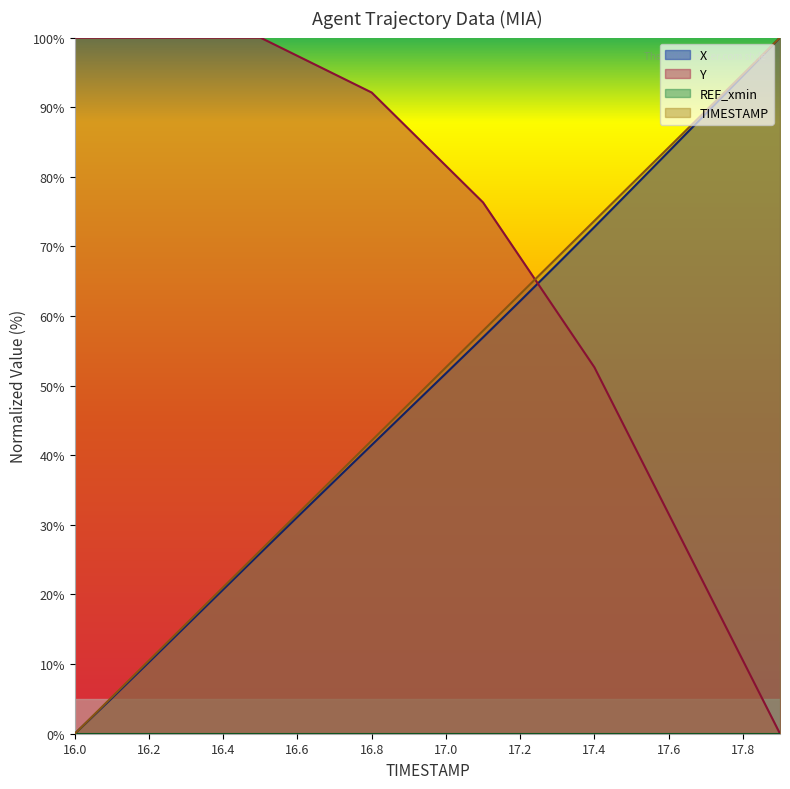

Count the number of data series in this chart.

4